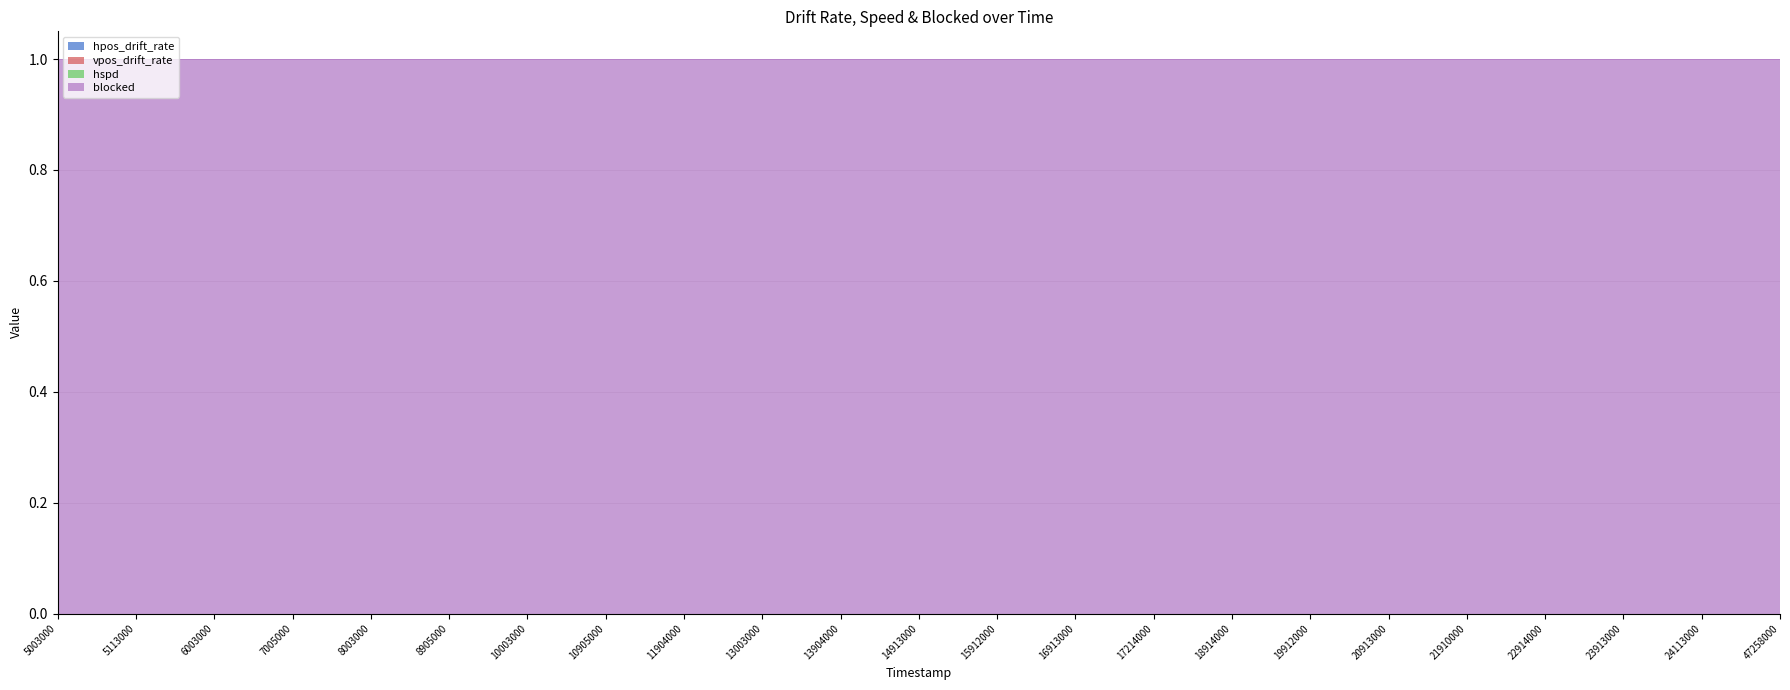

Which series has the largest total across all categories?

blocked